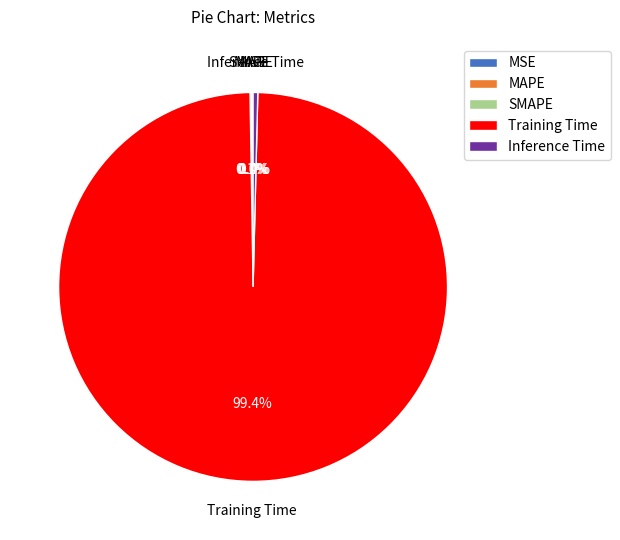

Does any single category account for the majority?

Yes